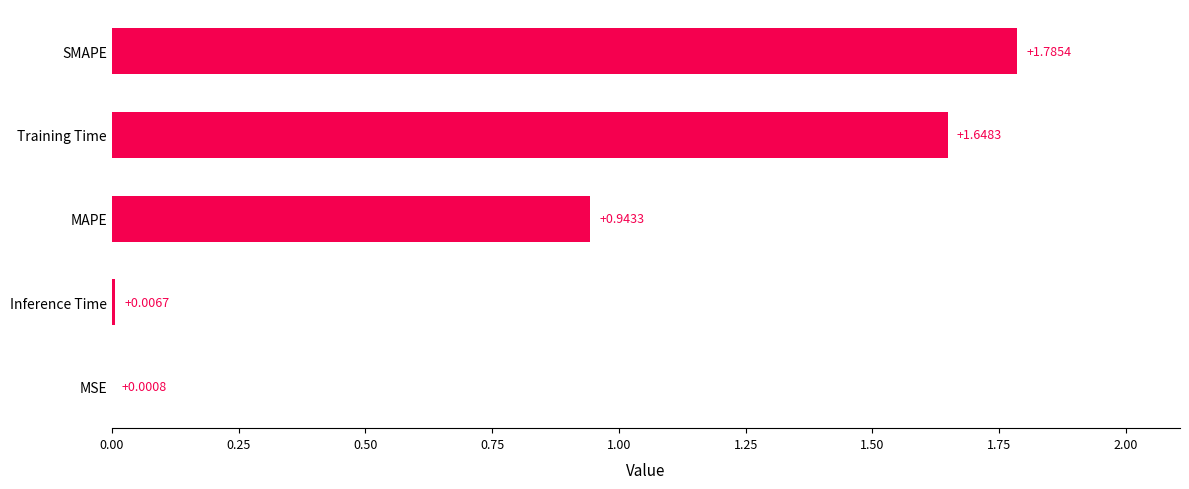

What is the change in value from MSE to Training Time?

+1.6